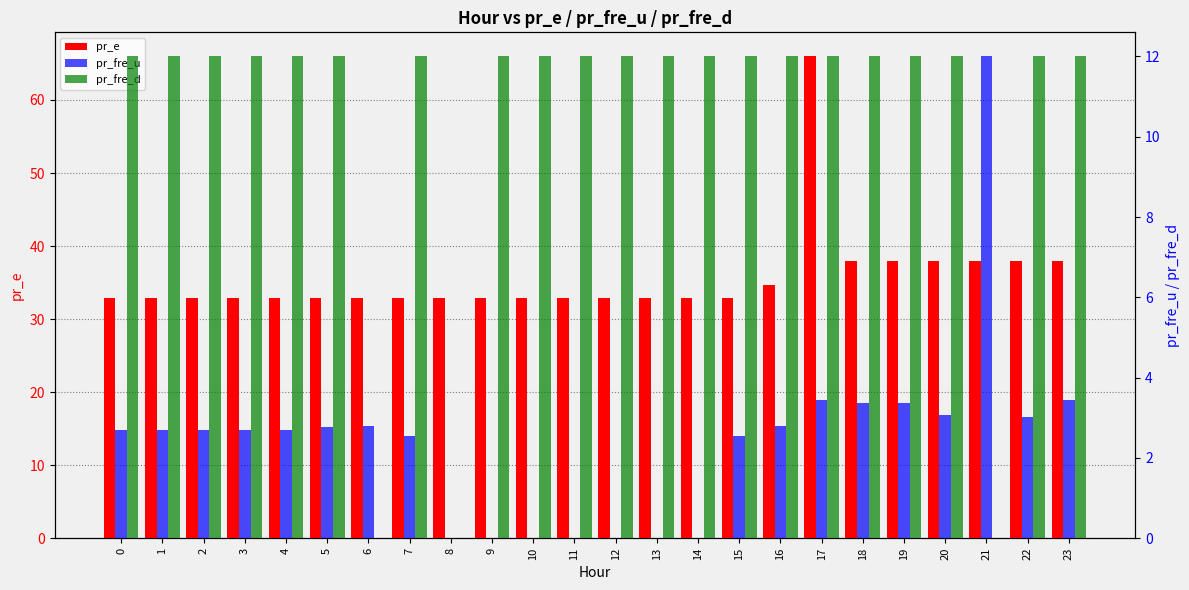

How many bars are there in total?

72